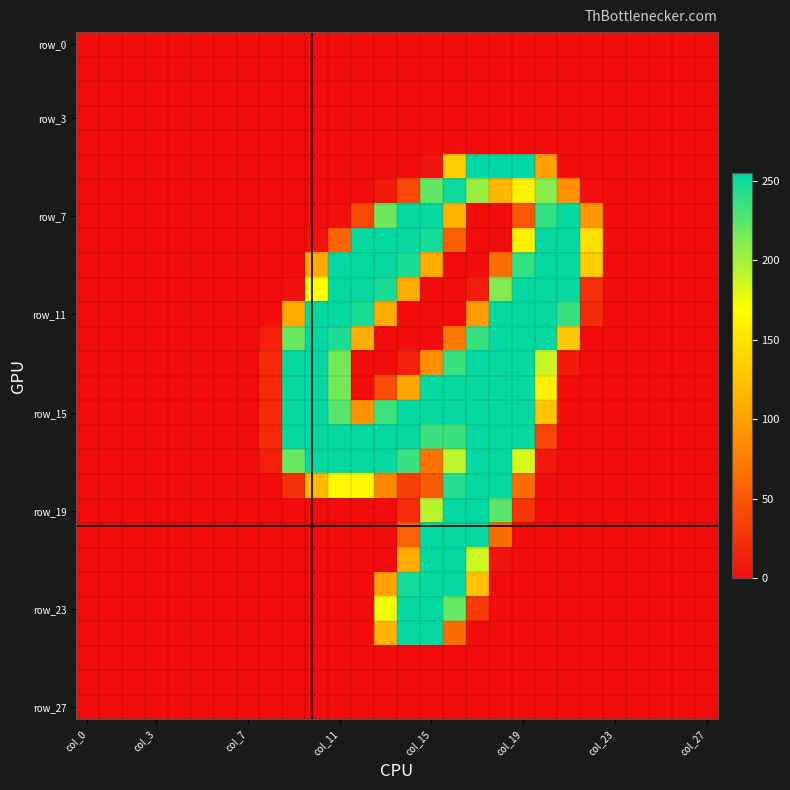

What is the greatest value displayed?

255